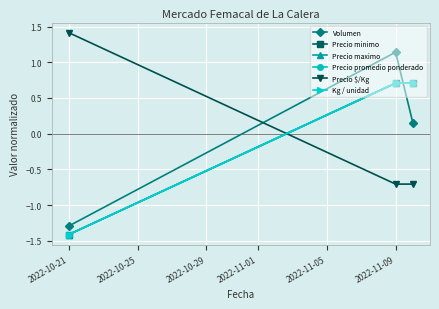

Is this an area chart (filled region under the line)?

No